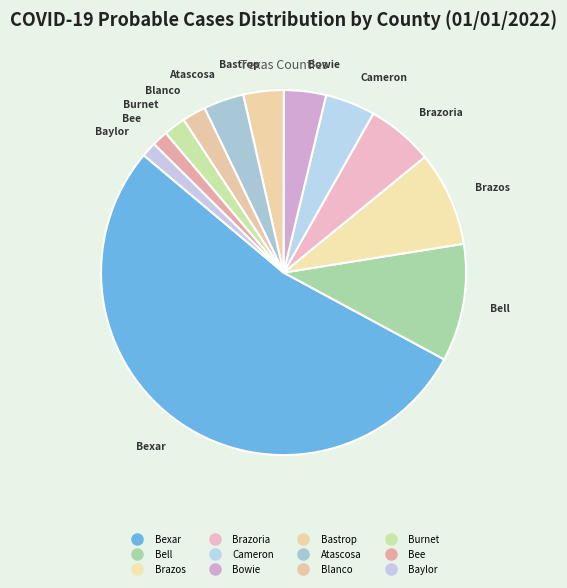

How many segments does this pie chart have?

12